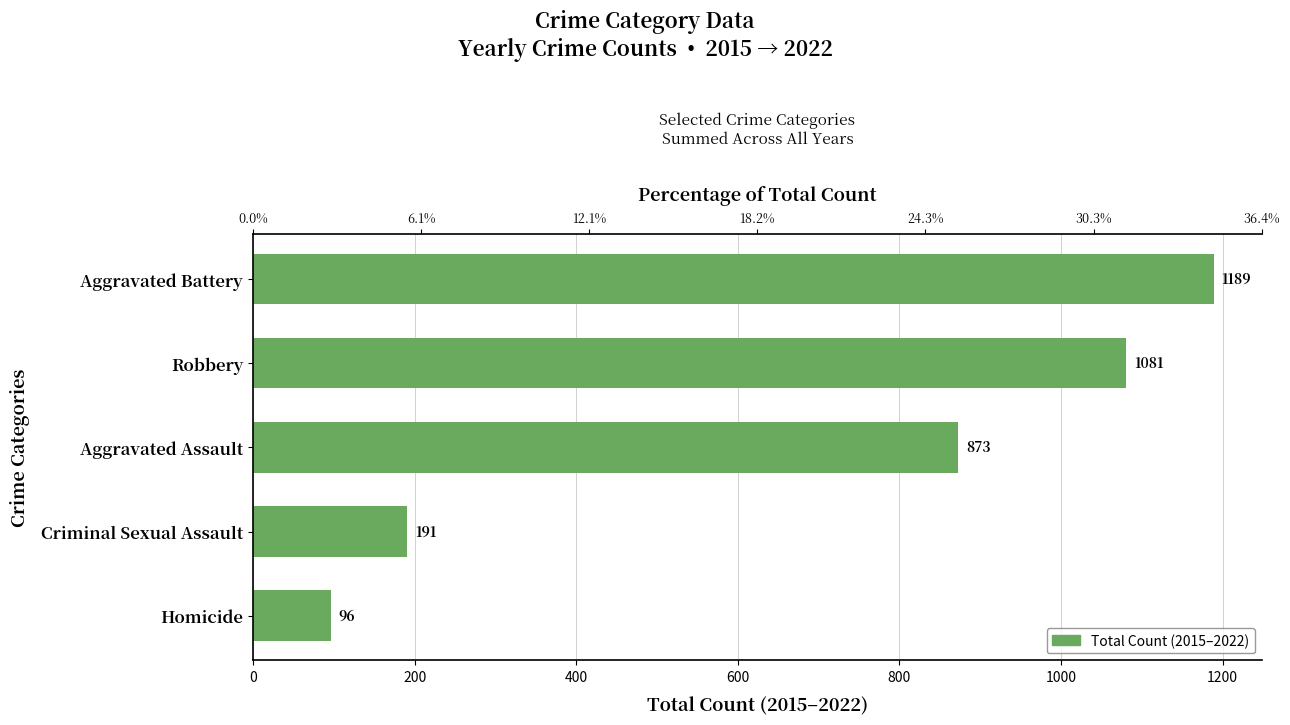

What is the difference between the second highest and second lowest values?

890